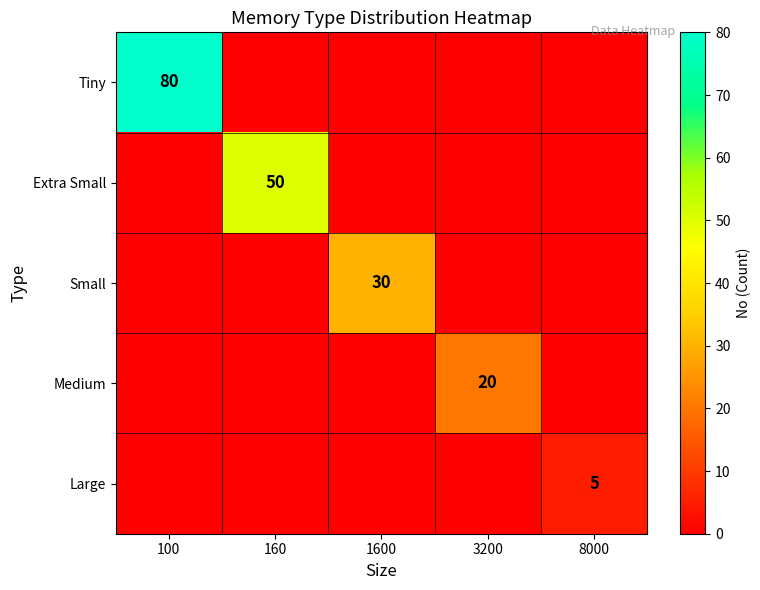

What is the difference between the highest and lowest values at 160?

50